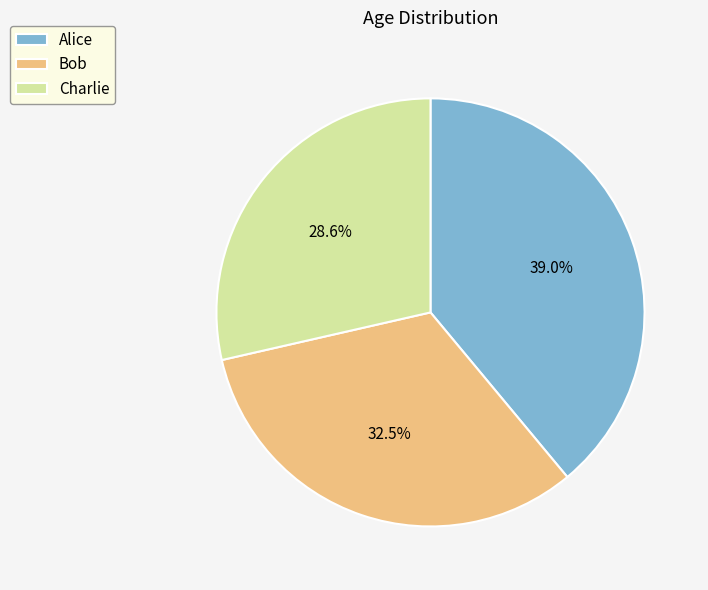

The Alice slice represents 29% of the pie. True or false?

False